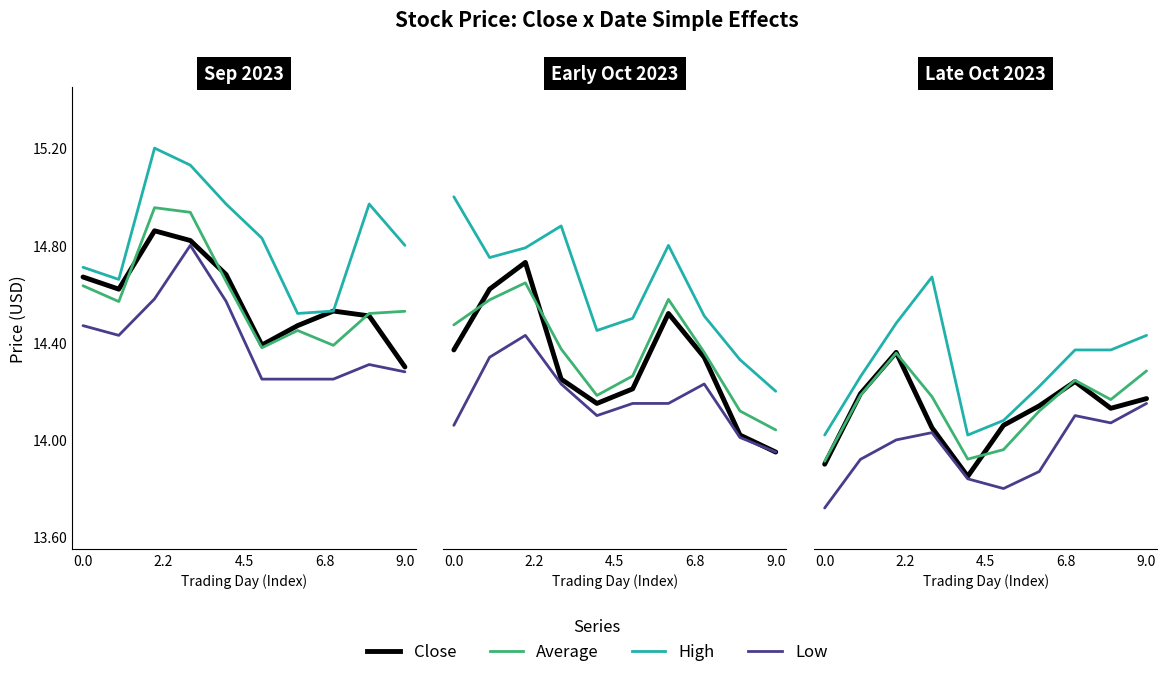

What is the lowest value of the high series?

14.0